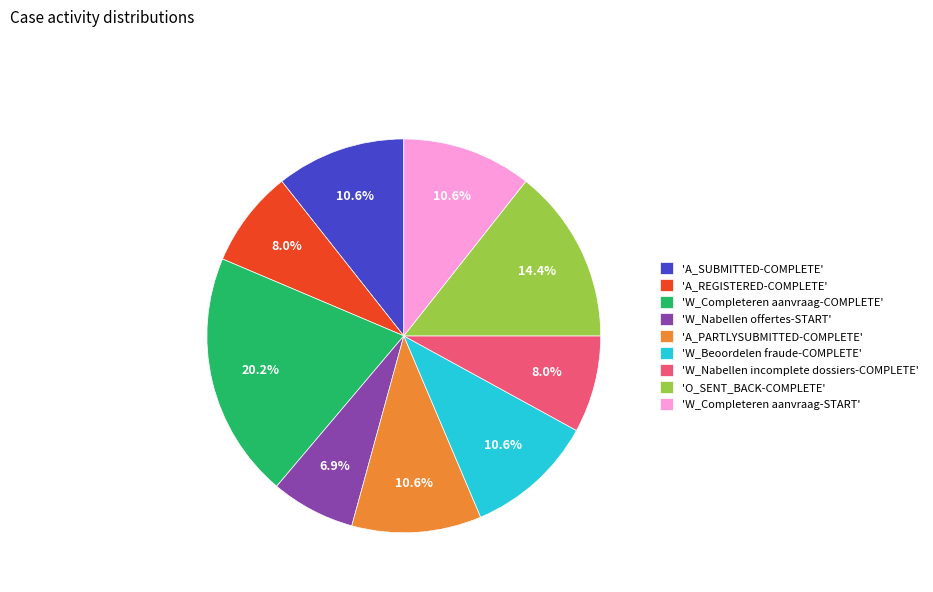

What is the smallest slice in the pie chart?

'W_Nabellen offertes-START'